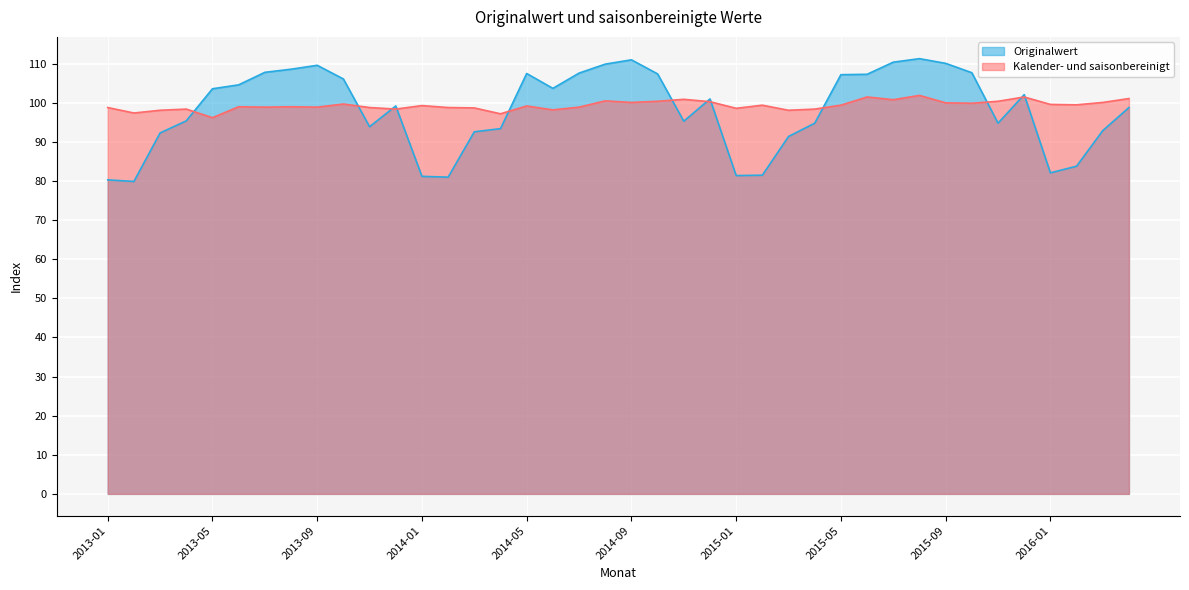

What is the lowest value of the Kalender- und saisonbereinigt series?

96.2